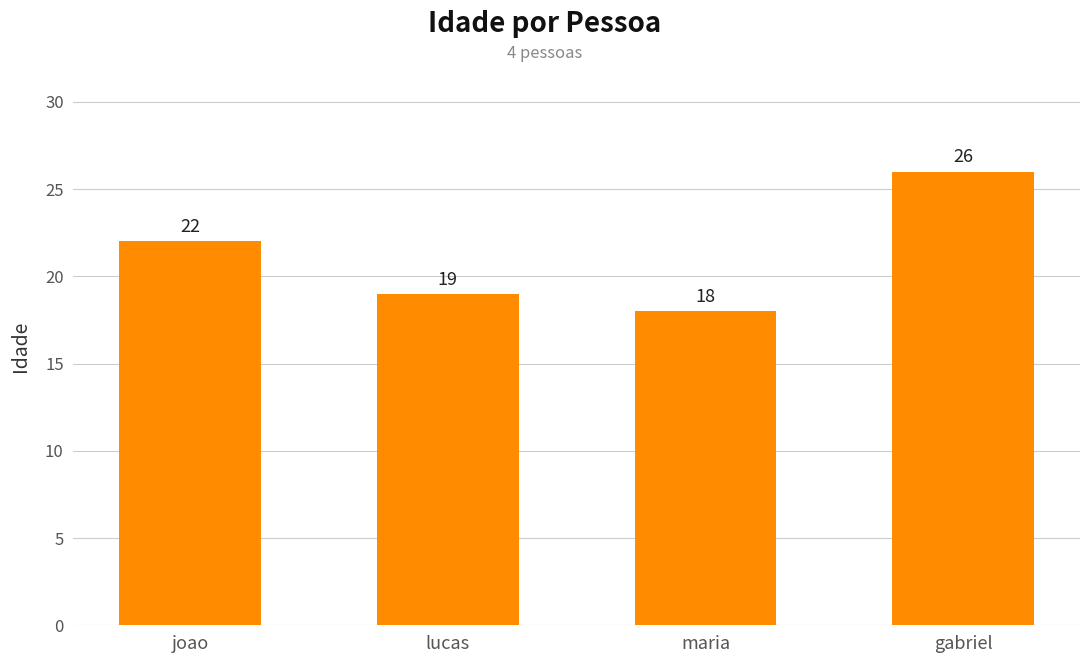

Where is the data nearest to the value 22?

joao